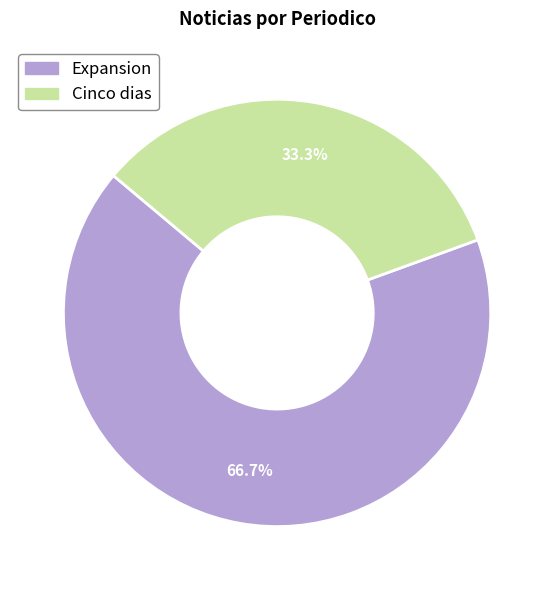

What portion of the pie excludes Cinco dias?

66.7%